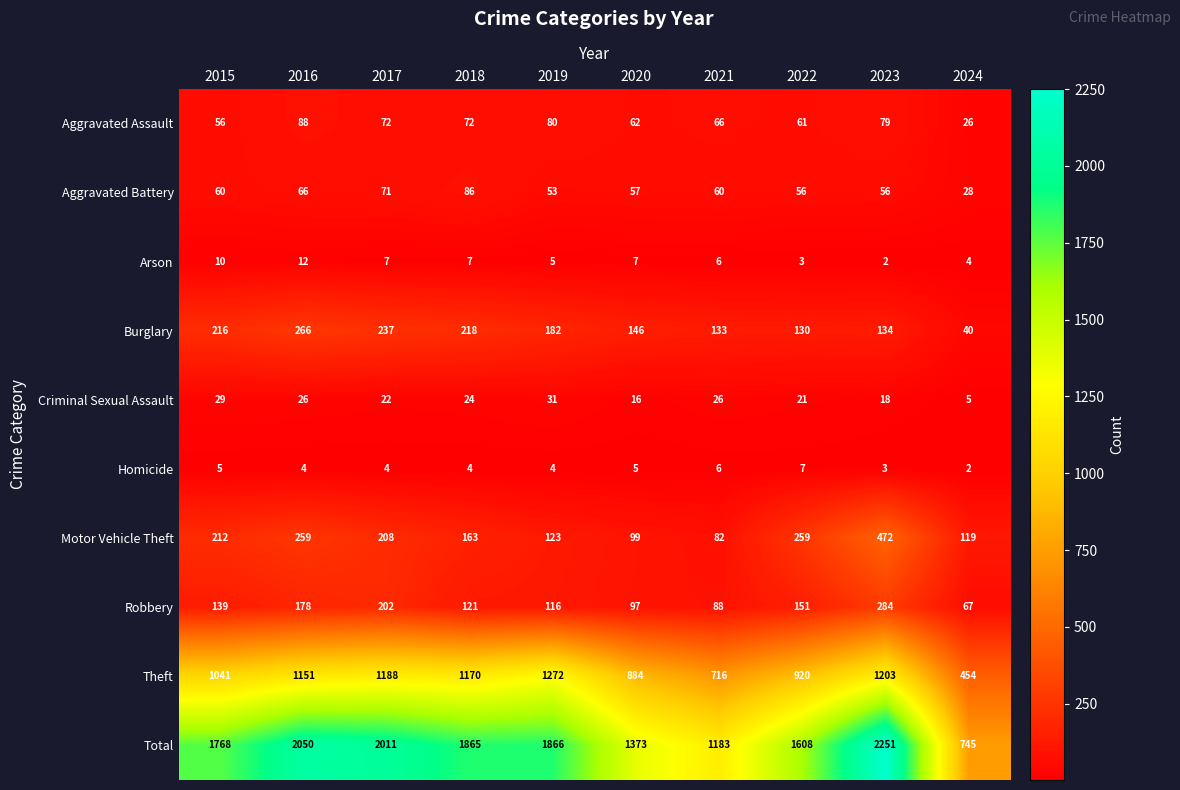

What is the total value across all series at 2018?

3730